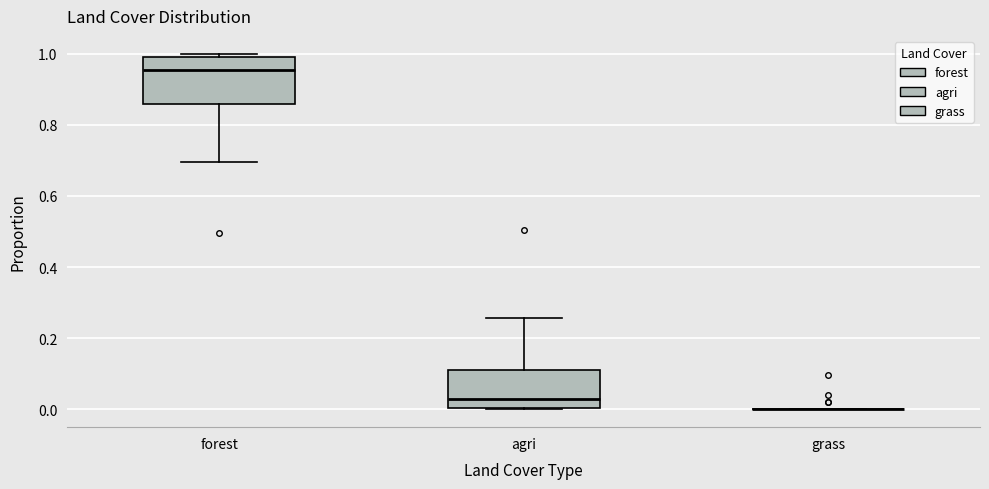

Reading left to right, transcribe this box plot: for each box, give where its median line is, the range the box spans, and where its two whiskers end, as read against the y-axis. The values are not printed on the chart, so give them approximately, as read against the axis.

forest: median 0.96, box 0.86 to 1.00, whiskers 0.70 to 1.00 (just above the box's upper edge)
agri: median 0.02, box 0.00 to 0.10, whiskers 0.00 to 0.26
grass: box collapsed to a line at 0.00, whiskers 0.00 to 0.00